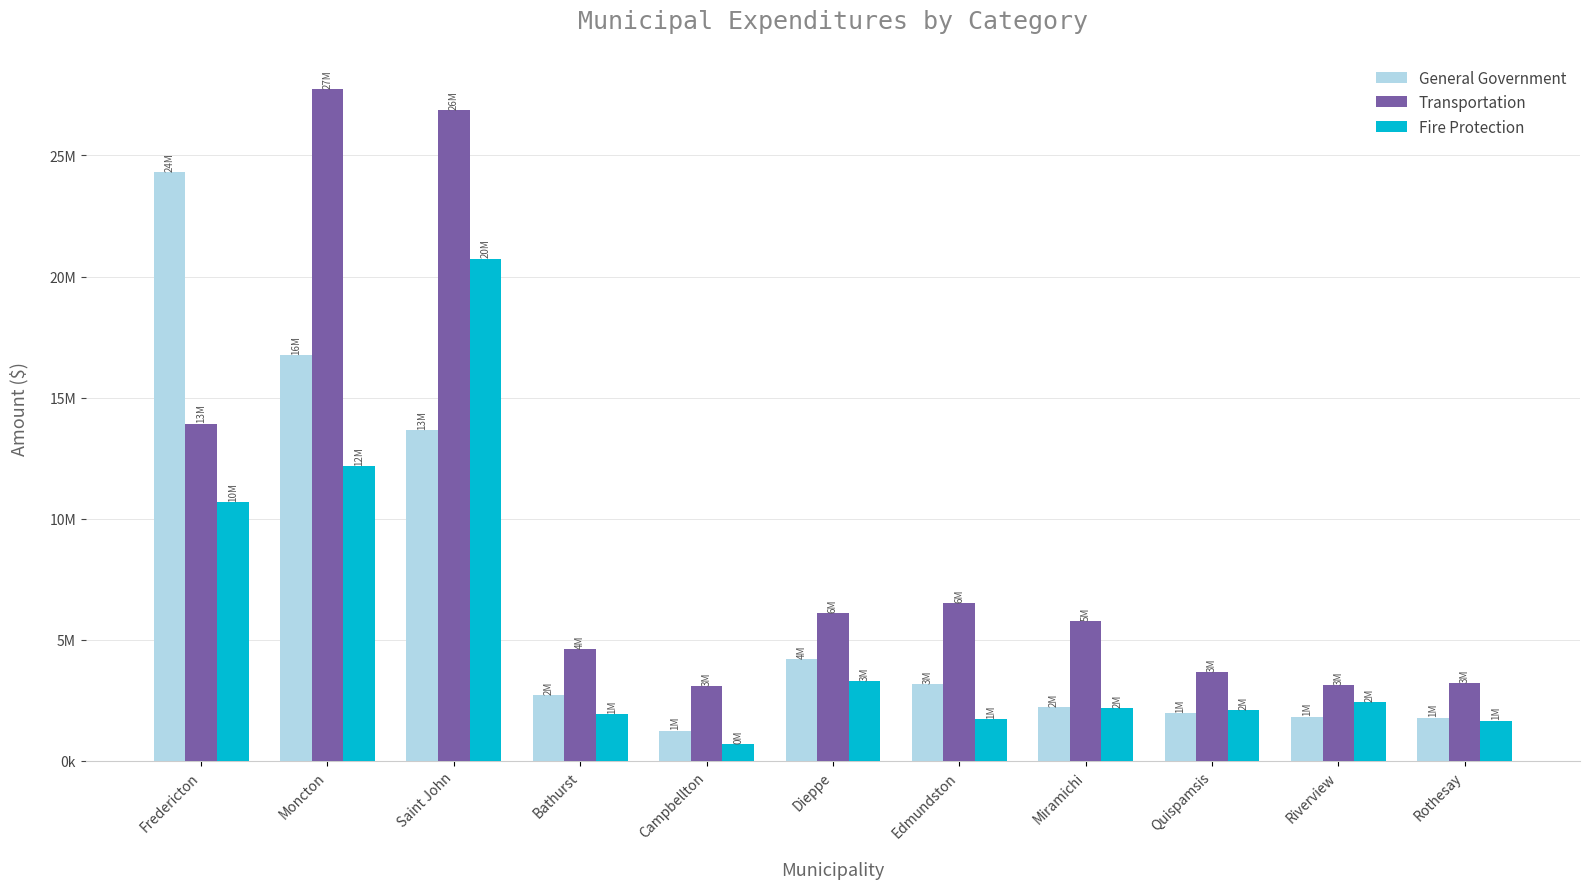

What is the total value across all series at Campbellton?

5013622